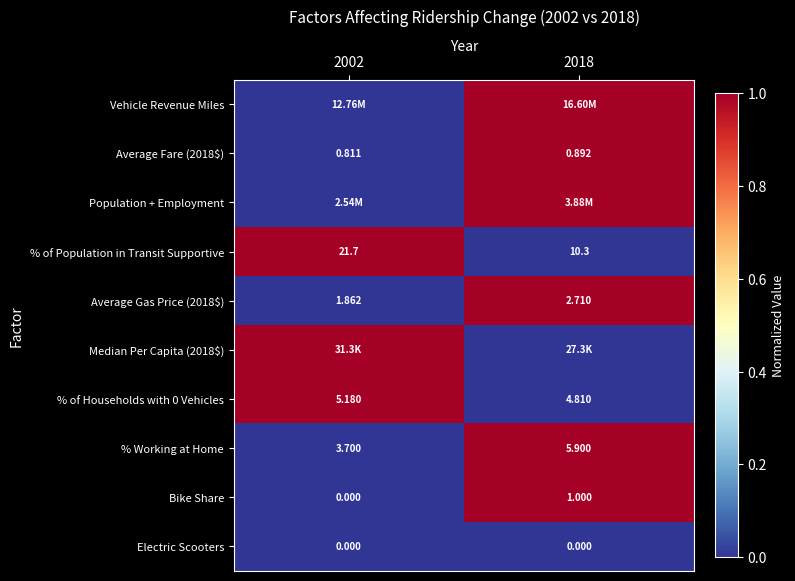

The value of % of Households with 0 Vehicles at 2002 is 1. True or false?

True